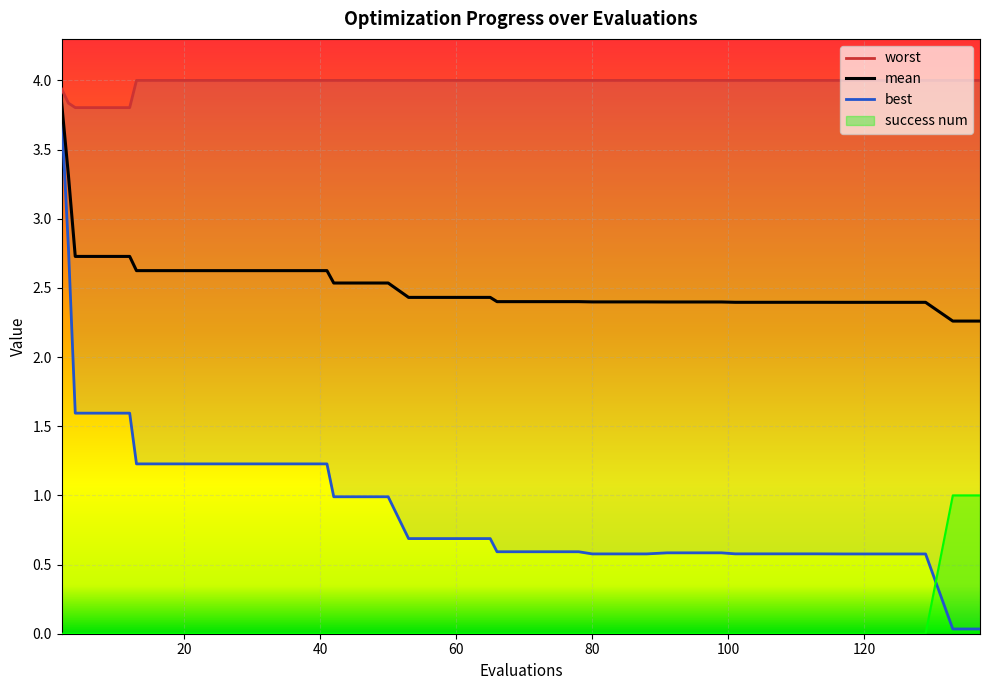

The success num series shows 0.0 at 125. True or false?

True